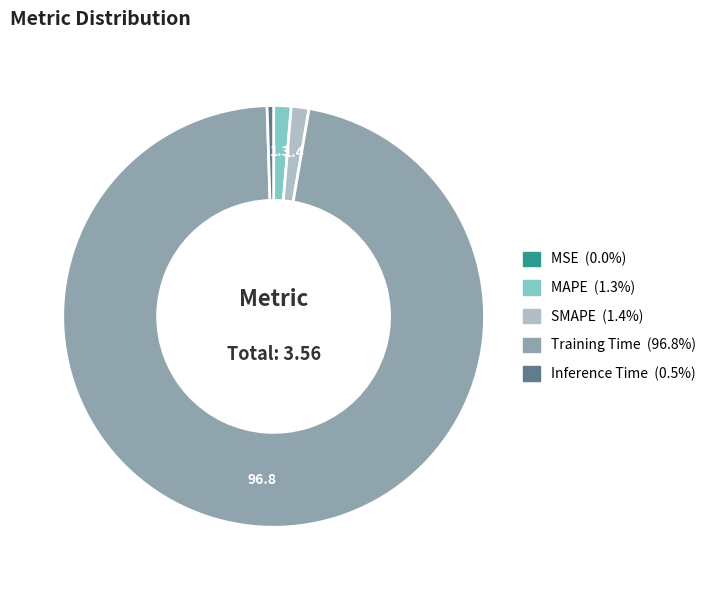

Is it true that SMAPE is 15% of the pie?

False